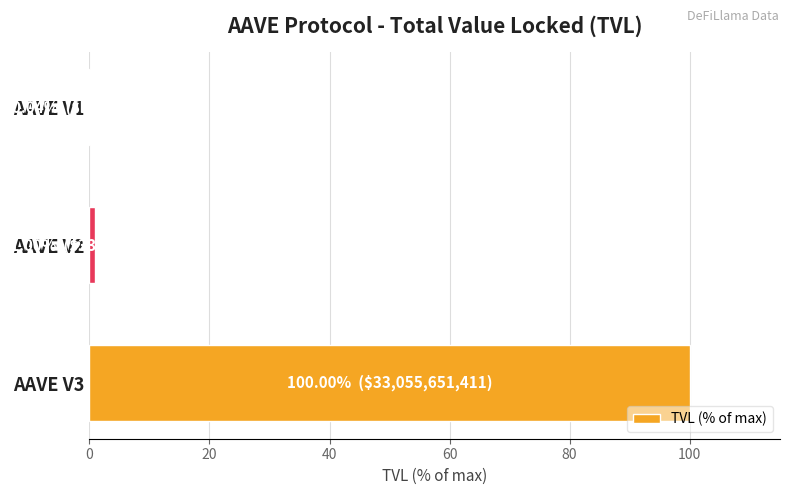

True or false: the data shows 100.0 at AAVE V3.

True